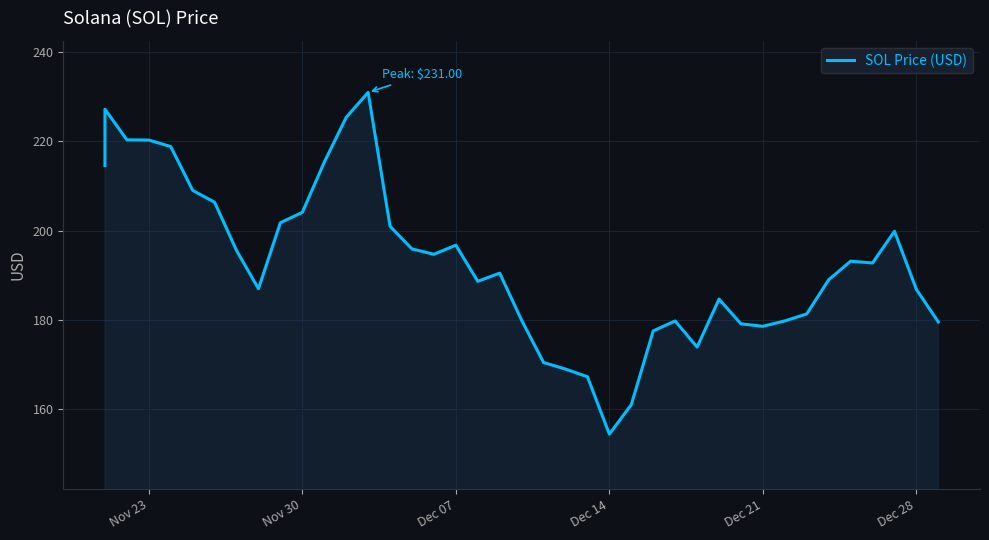

How many points are lower than both their immediate neighbors (excluding endpoints)?

7